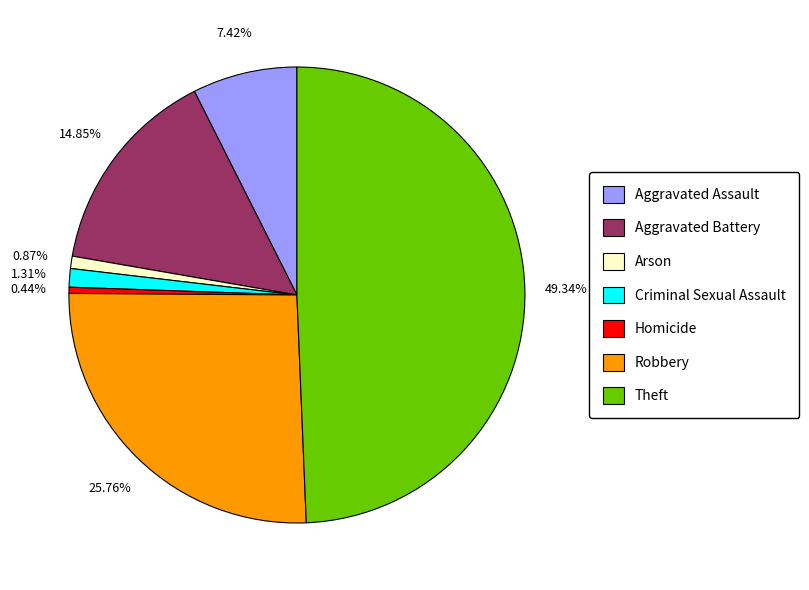

Is there any slice that represents more than half of the pie?

No